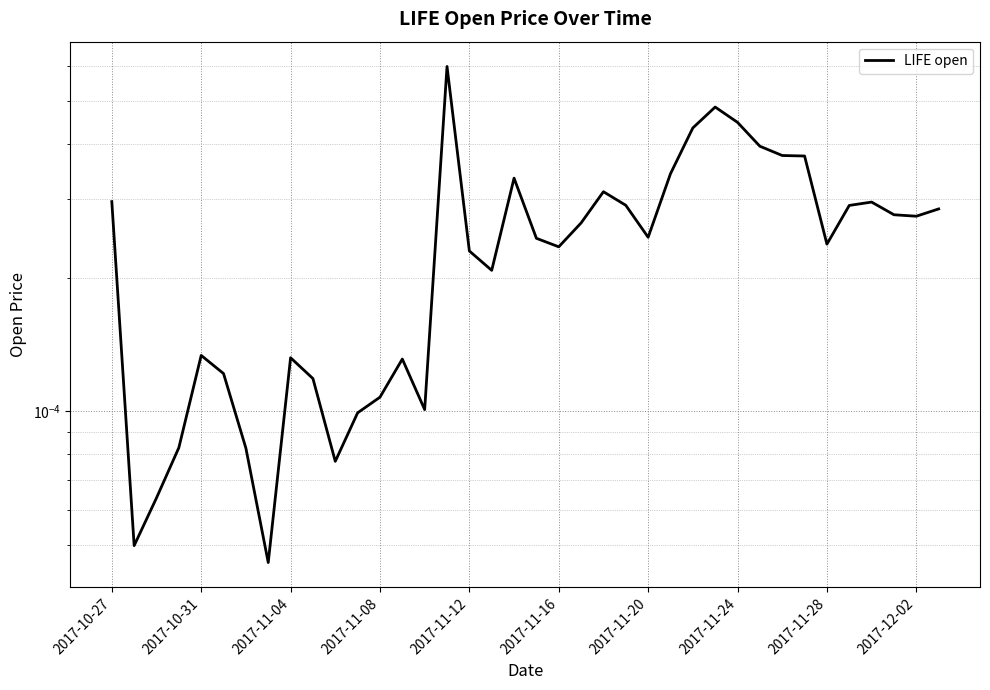

How many categories are shown in the chart?

38